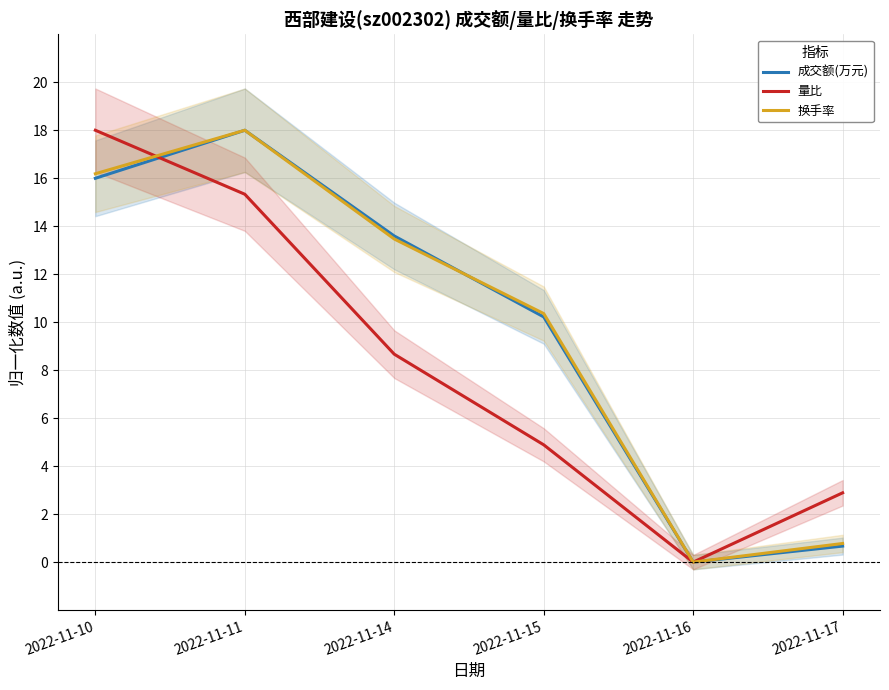

Is this an area chart (filled region under the line)?

No